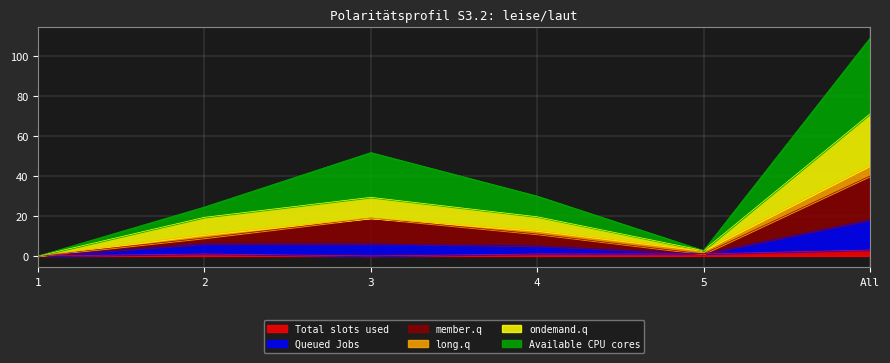

What is the highest value of the Total slots used series?

3.0